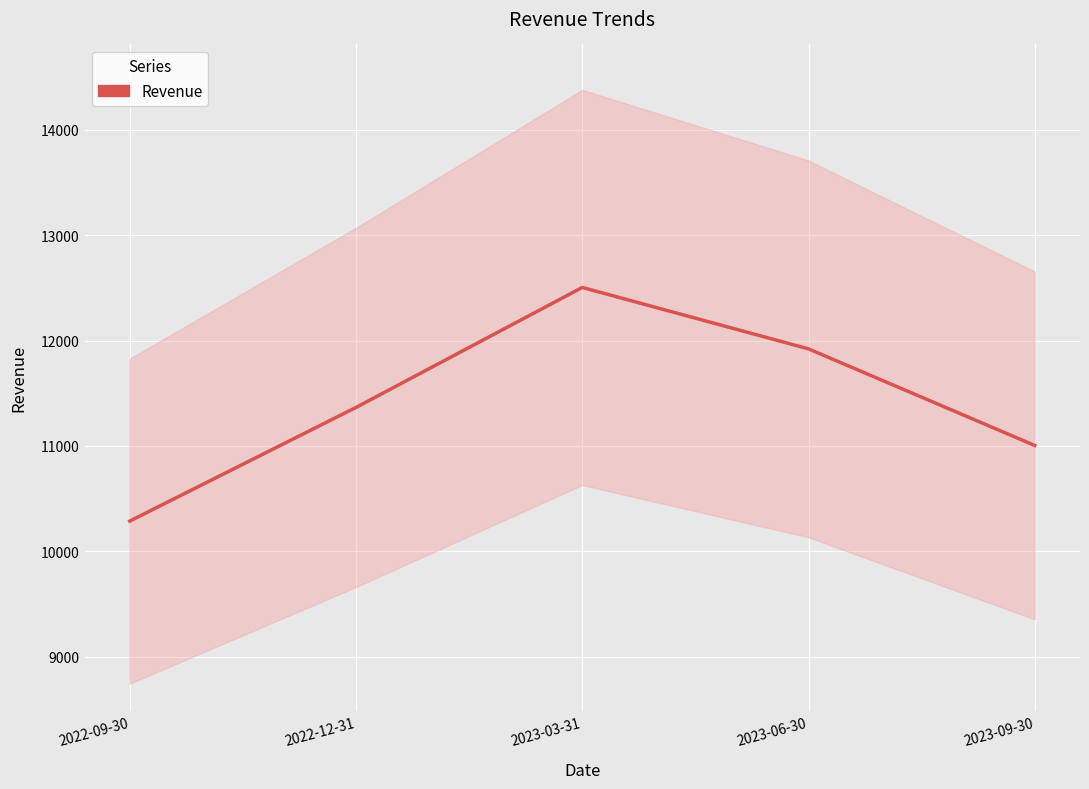

Is this an area chart (filled region under the line)?

No